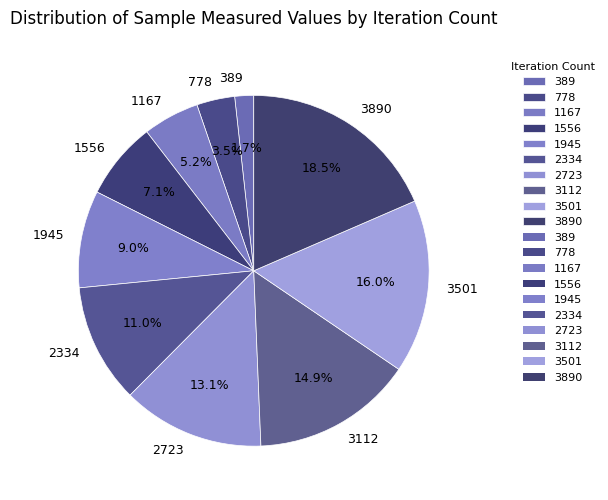

What is the total percentage of 389 and 1945?

10.7%